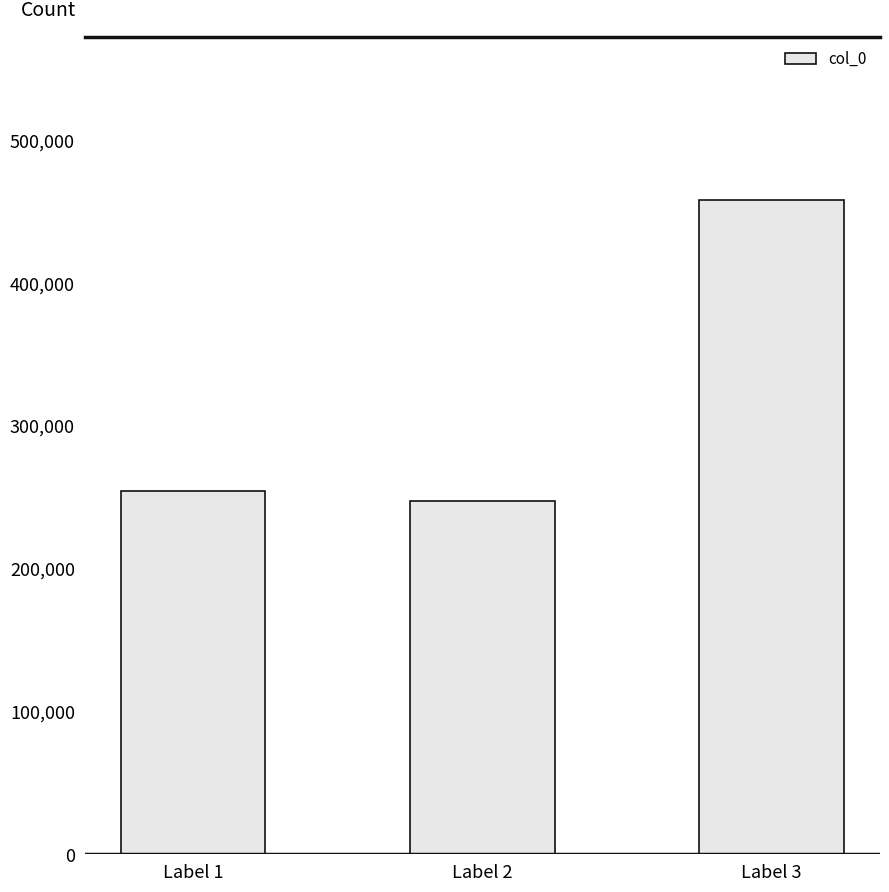

Which has a higher value, Label 1 or Label 3?

Label 3